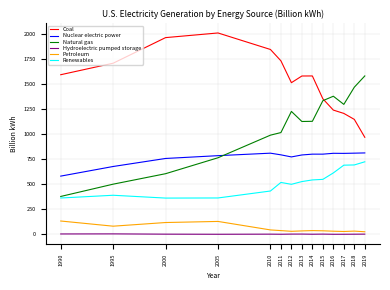

What is the difference between the second highest and minimum values in the Renewables series?

332.4